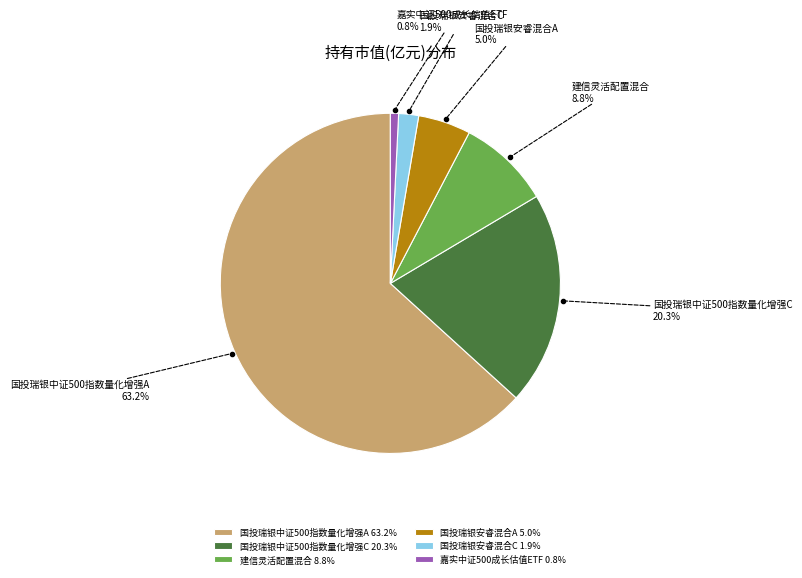

To the nearest percent, what is the difference between the 国投瑞银安睿混合A and 建信灵活配置混合 slice percentages?

4%